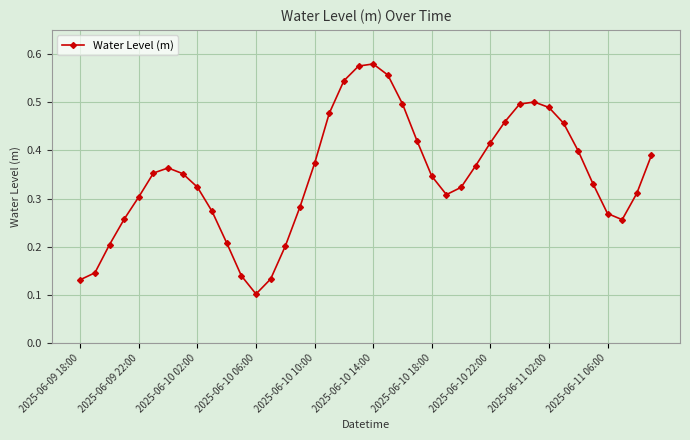

Count the values in the range 0 to 1.

40